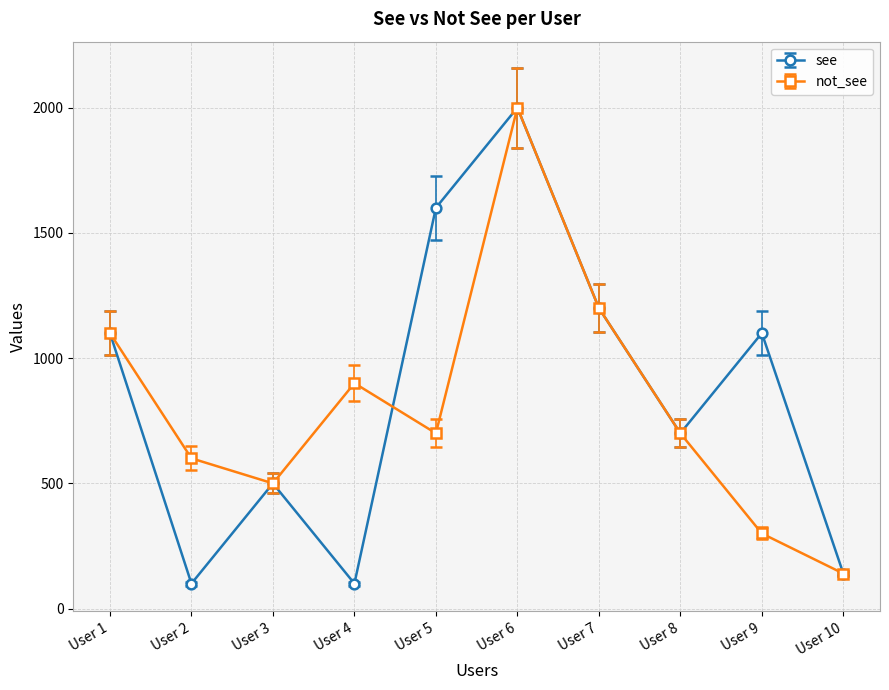

Where is not_see nearest to the value 1070?

User 1